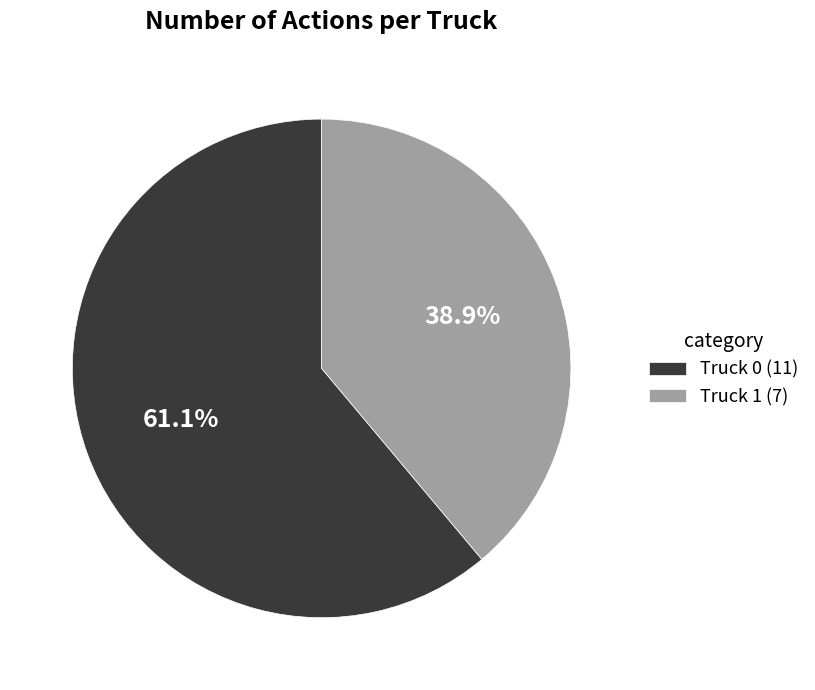

To the nearest percent, what is the combined percentage of Truck 0 and Truck 1?

100%